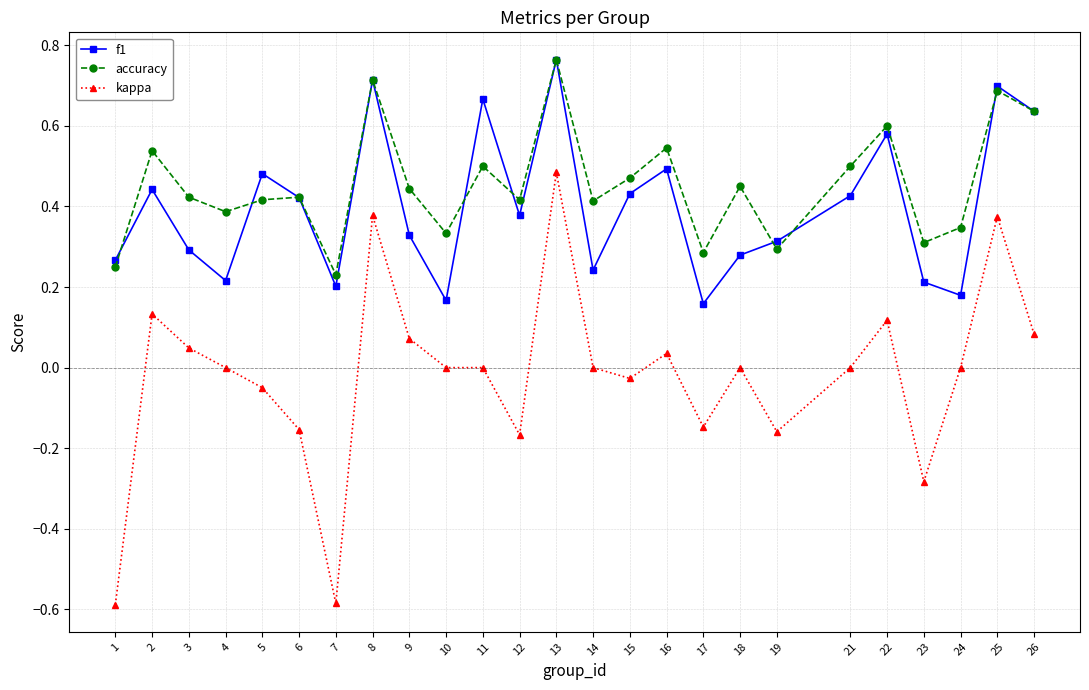

The f1 series shows 0.3 at 1. True or false?

True